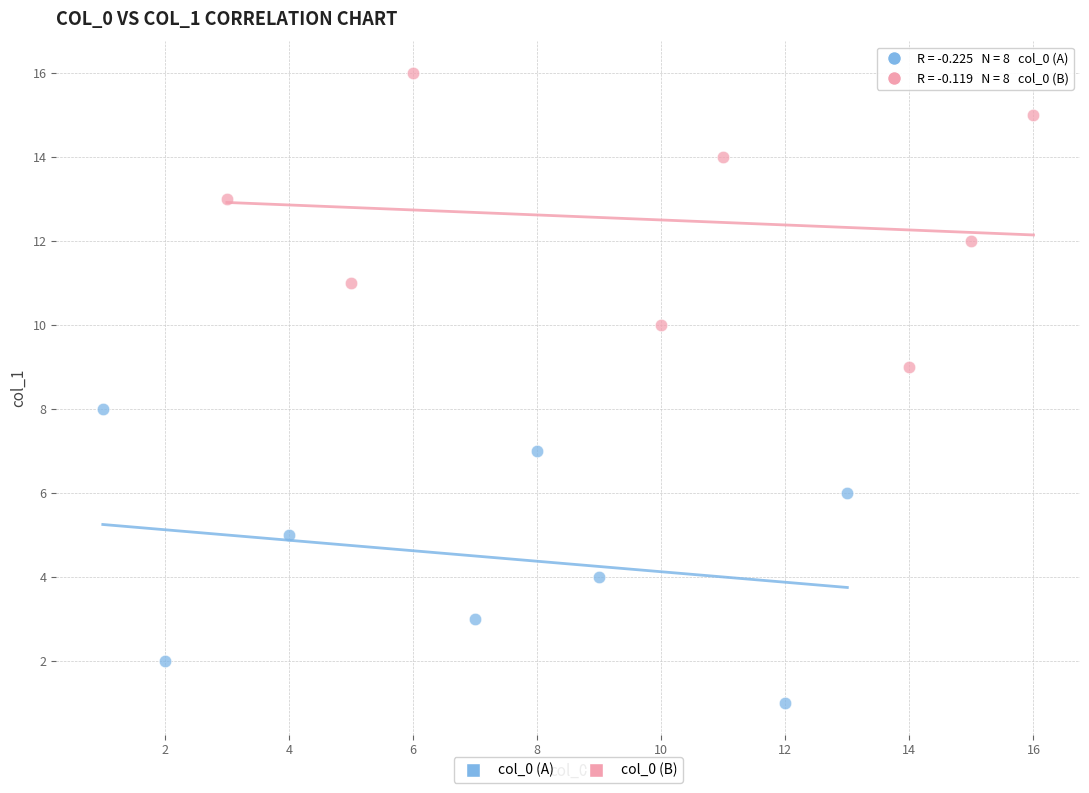

Which series contains the lowest Y value?

col_0 (A)